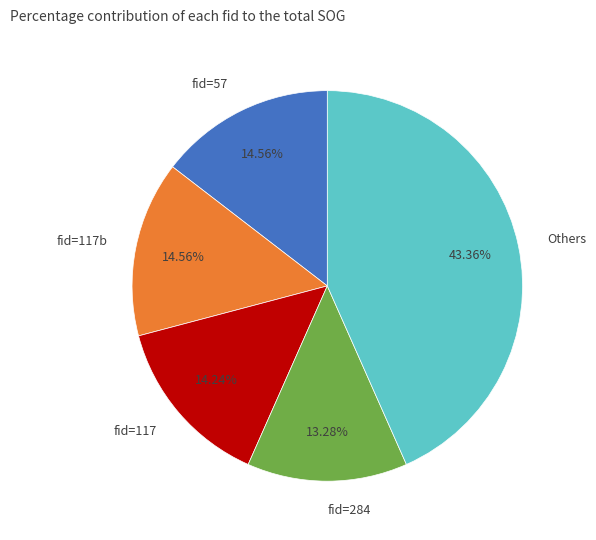

Which slice is the largest?

Others